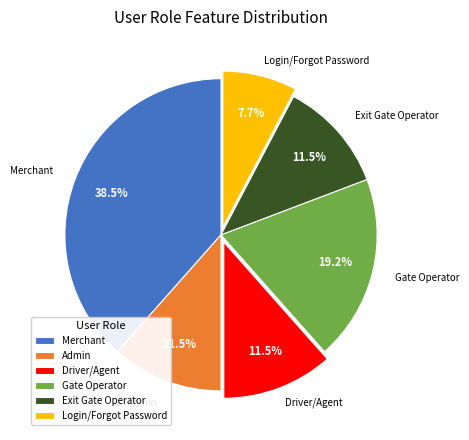

To the nearest percent, what is the difference between the largest and smallest slice percentages?

31%